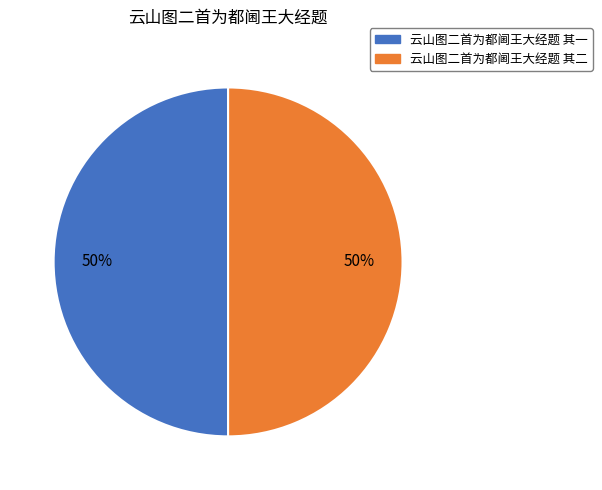

To the nearest percent, what portion does 云山图二首为都阃王大经题 其二 represent?

50%